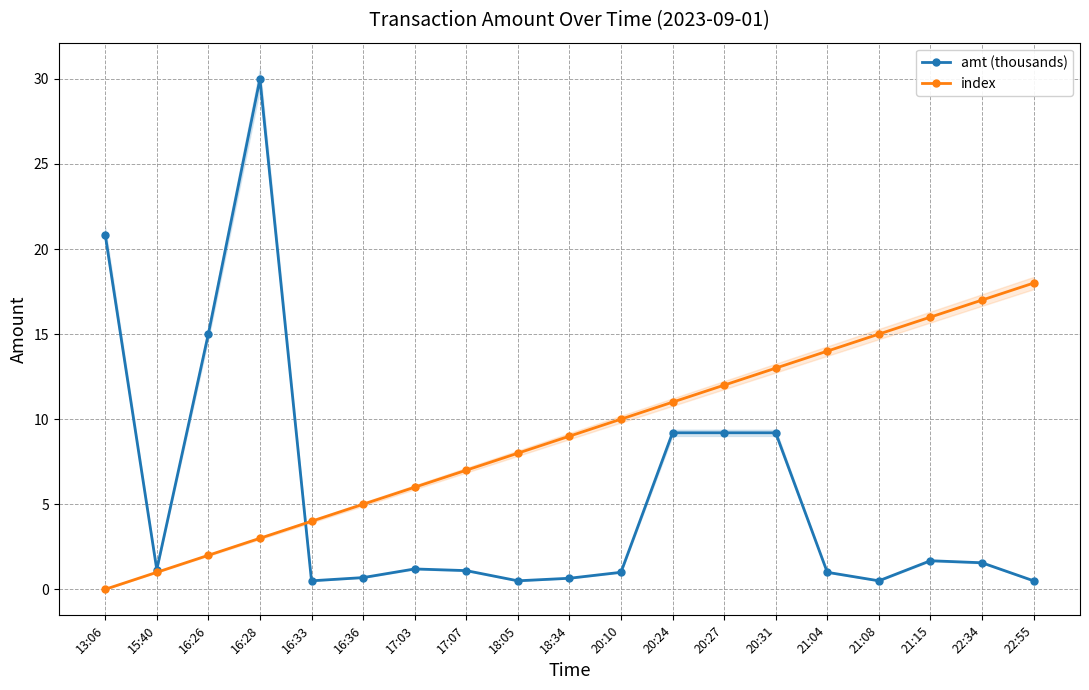

What is the maximum value shown in the chart?

30.0